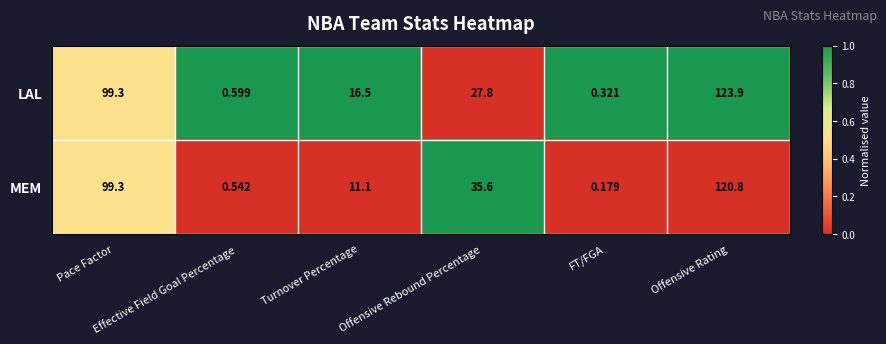

Rank the series by their maximum value, from lowest to highest.

MEM, LAL